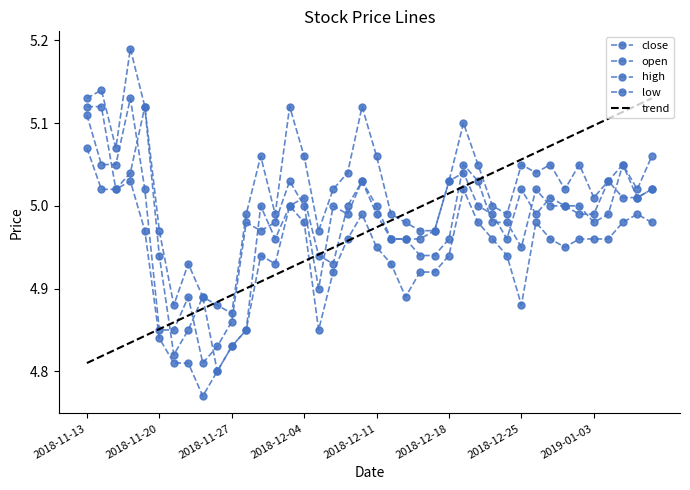

What is the sum of all close values?

199.3